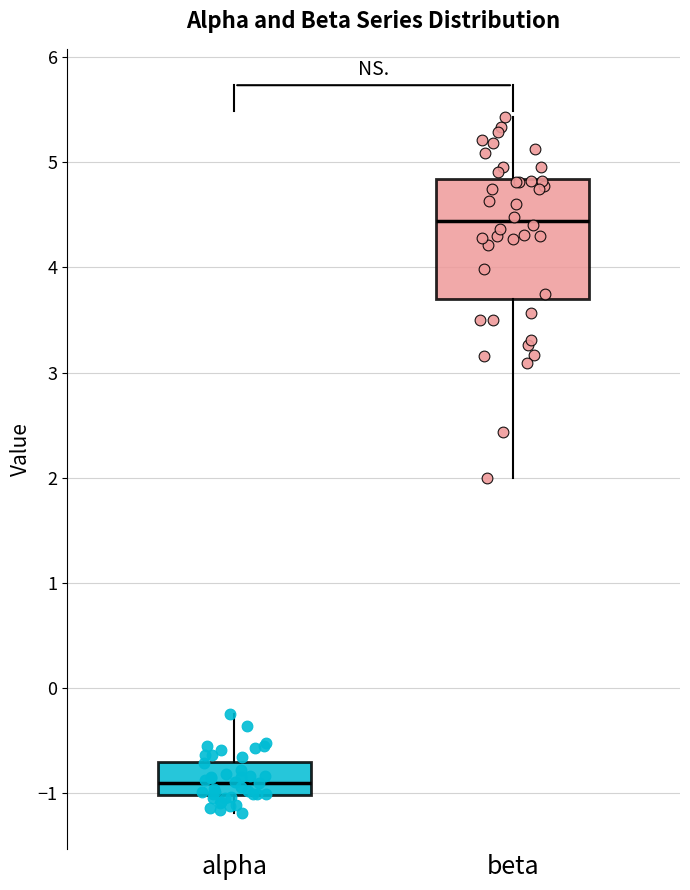

Reading left to right, transcribe this box plot: for each box, give where its median line is, the range the box spans, and where its two whiskers end, as read against the y-axis. The values are not printed on the chart, so give them approximately, as read against the axis.

alpha: median -0.9, box -1.0 to -0.7, whiskers -1.2 to -0.3
beta: median 4.4, box 3.7 to 4.8, whiskers 2.0 to 5.4